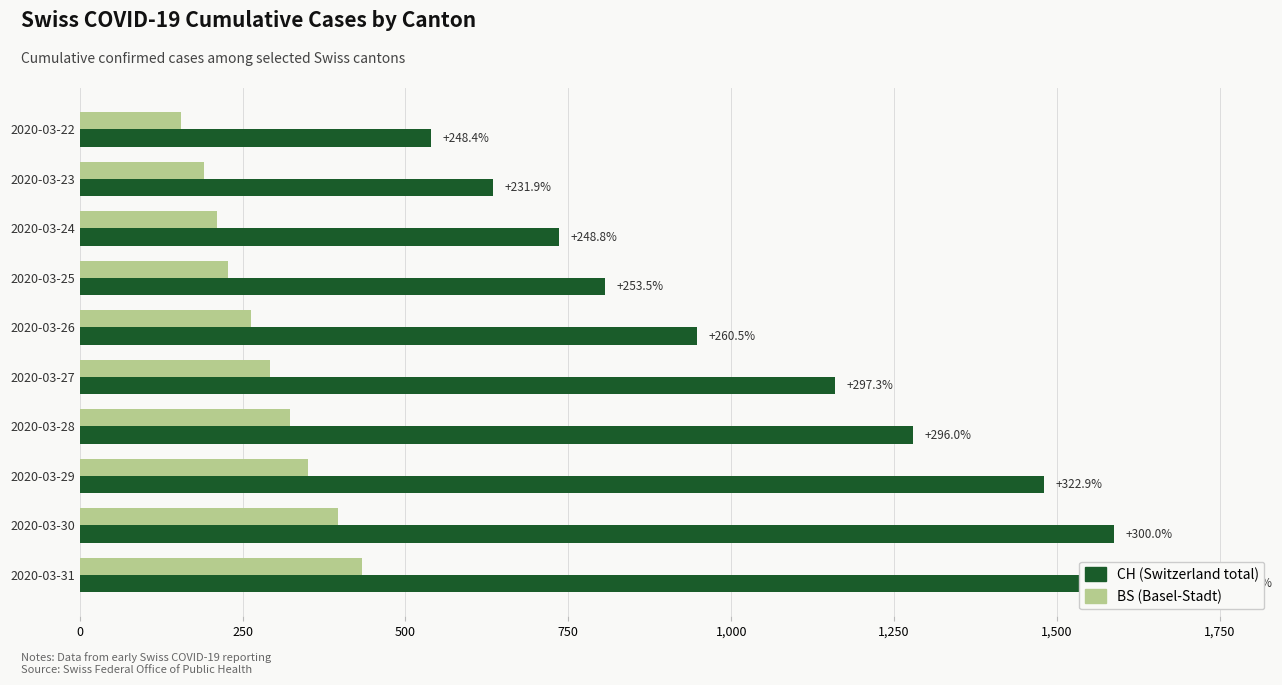

The value of CH at 2020-03-23 is 634. True or false?

True